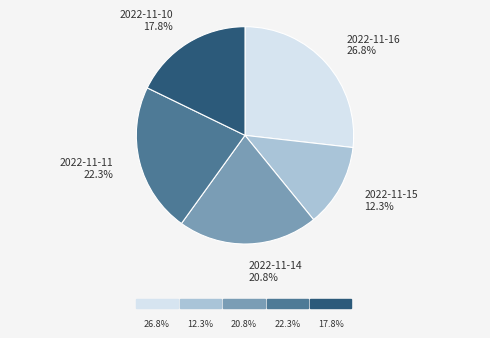

Rank the categories by value from lowest to highest.

2022-11-15, 2022-11-10, 2022-11-14, 2022-11-11, 2022-11-16